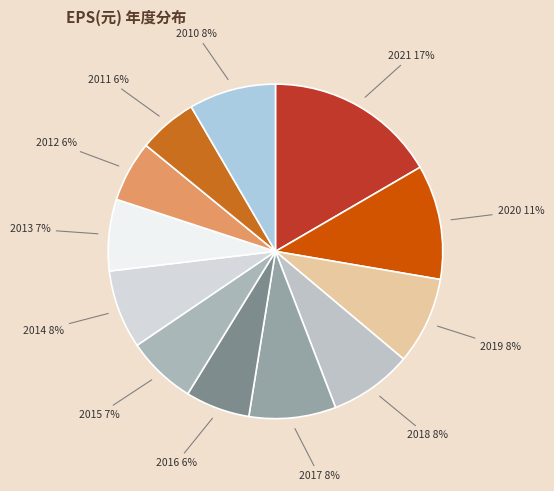

How many slices are in this pie chart?

12